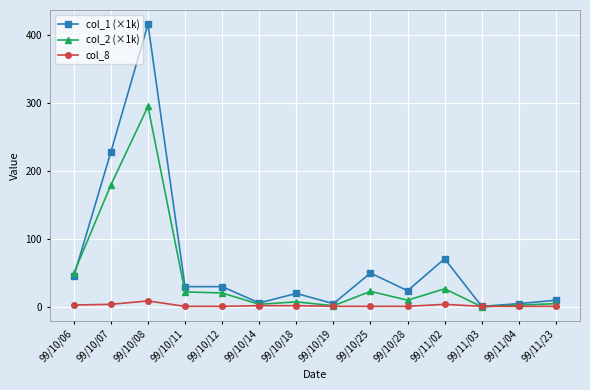

How many distinct data groups are displayed?

3